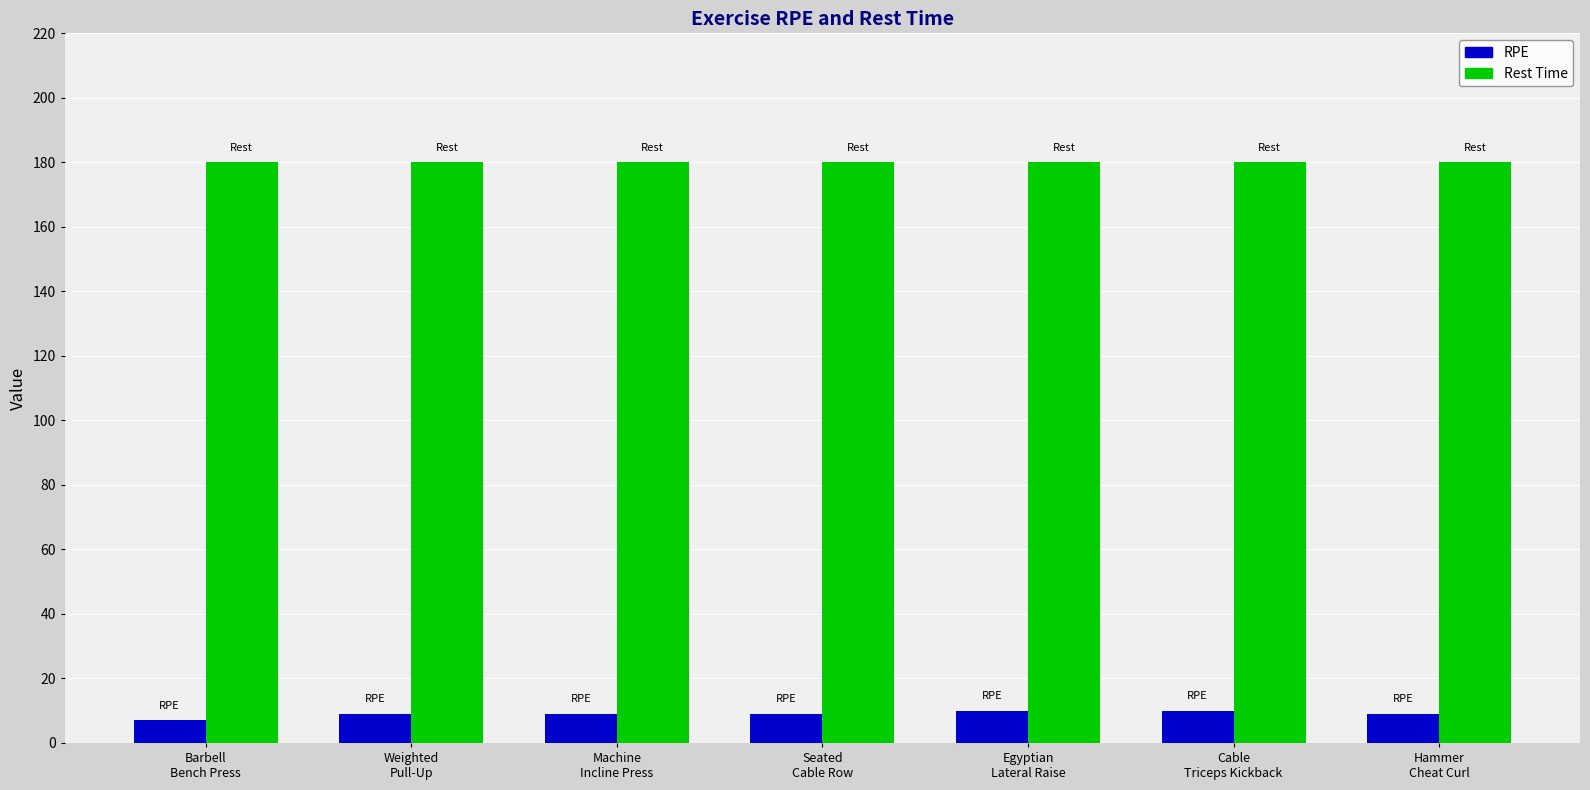

Are the bars horizontal?

No